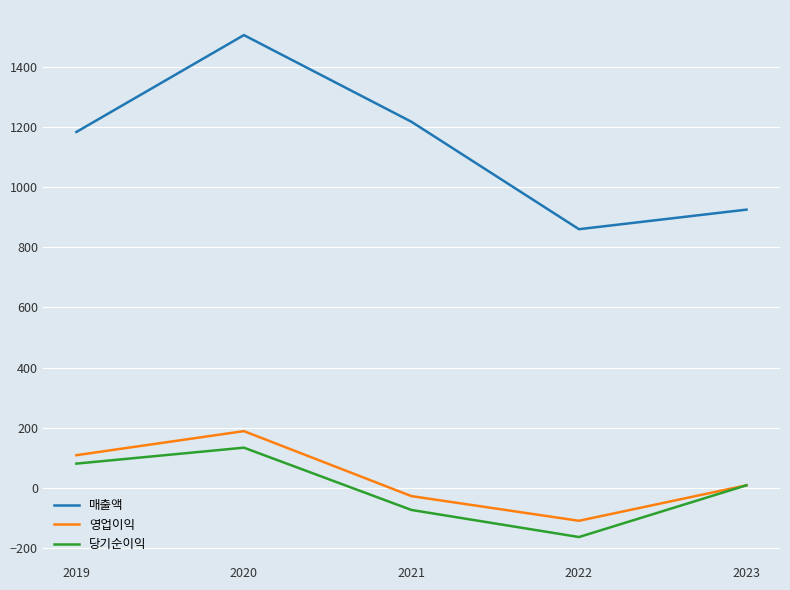

True or false: 당기순이익 and 매출액 intersect in this chart.

False